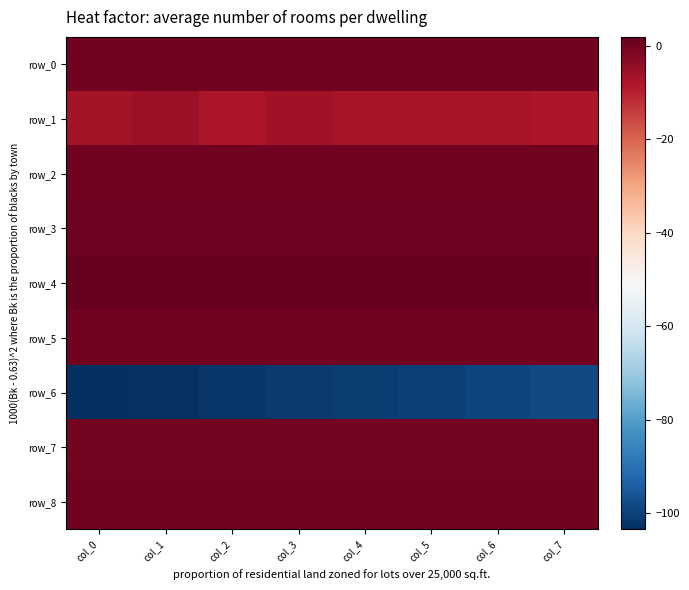

True or false: row_7 has a value of -0.3 at col_4.

True